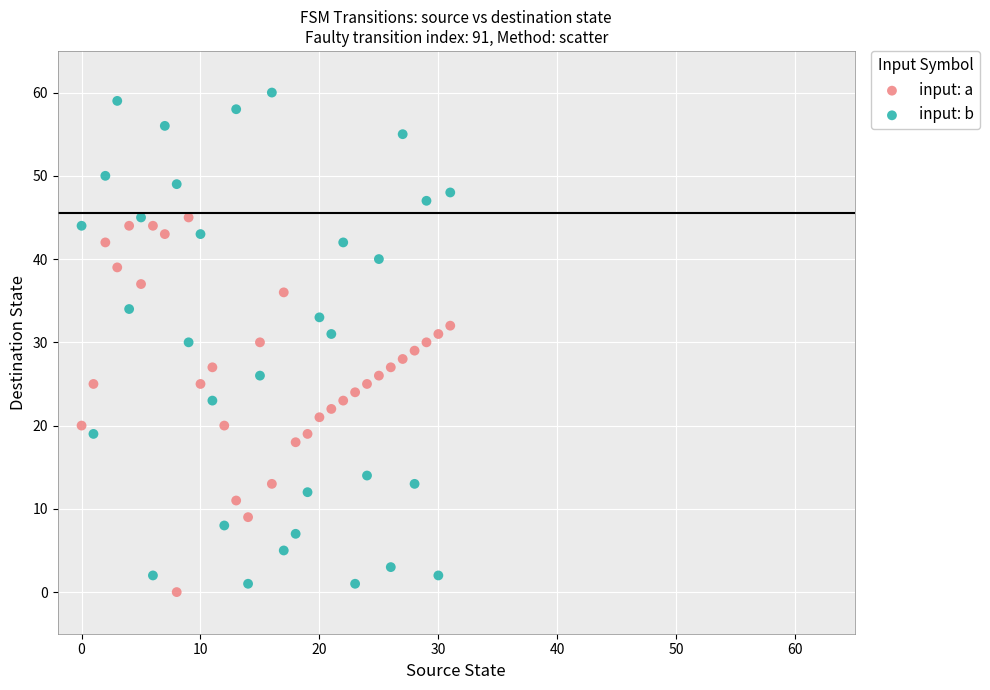

Which series reaches the maximum Y coordinate?

input: b